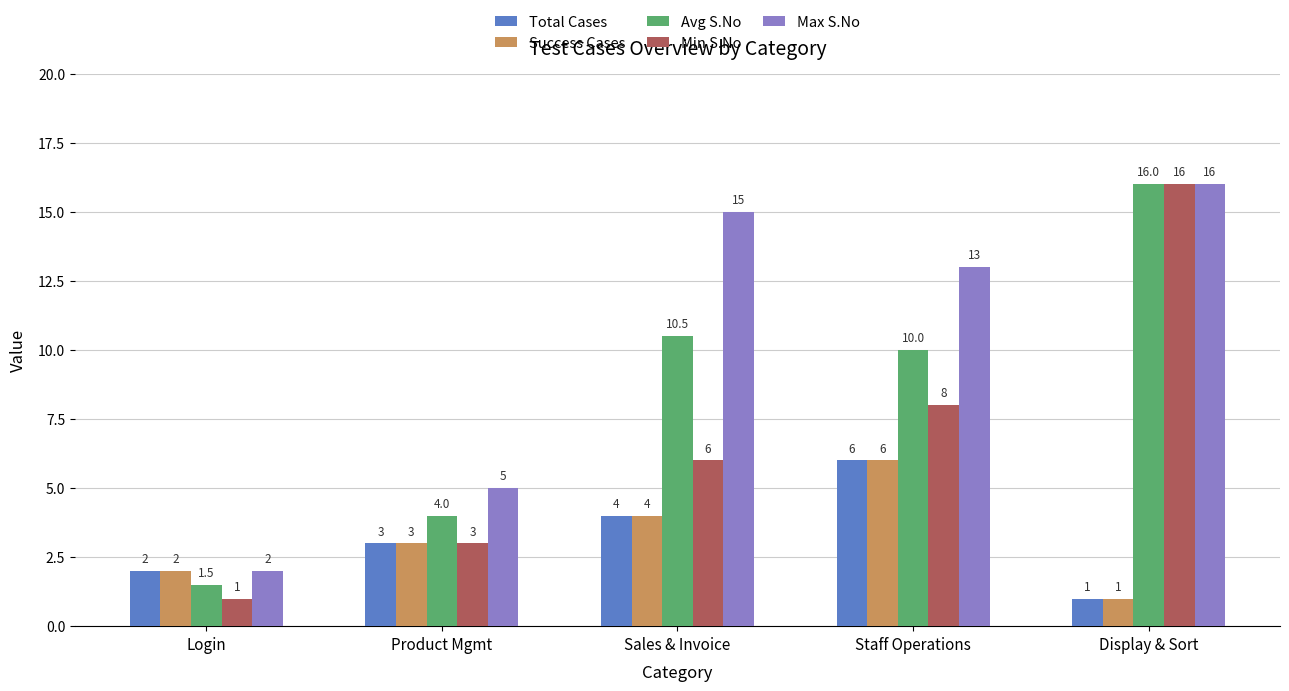

What is the approximate value of Avg S.No at Login?

1.5